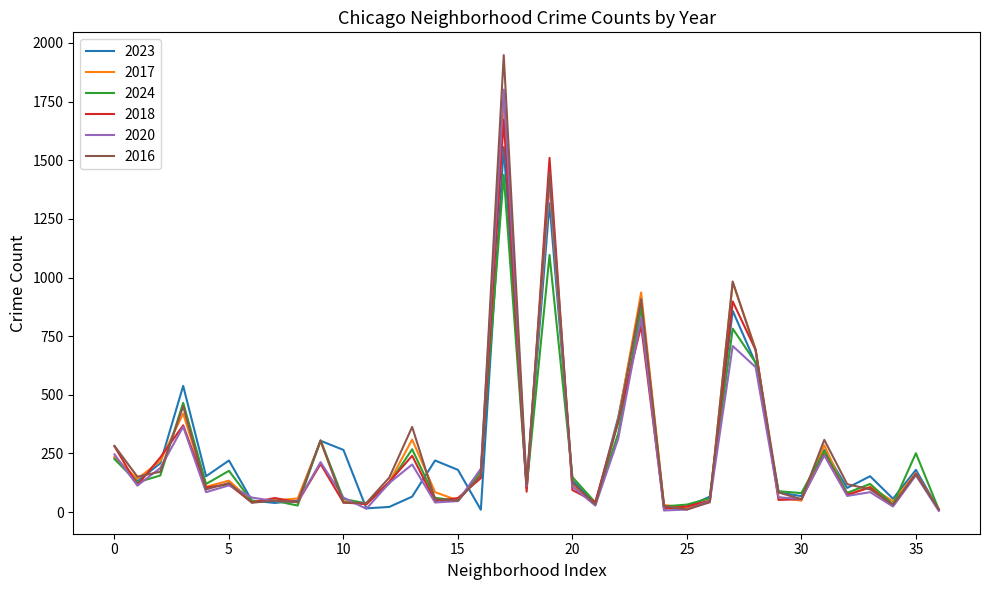

What is the maximum value for 2023?

1556